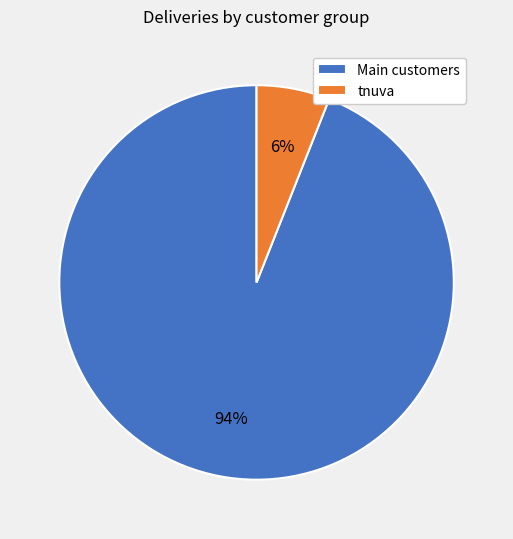

To the nearest percent, what portion does Main customers represent?

94%